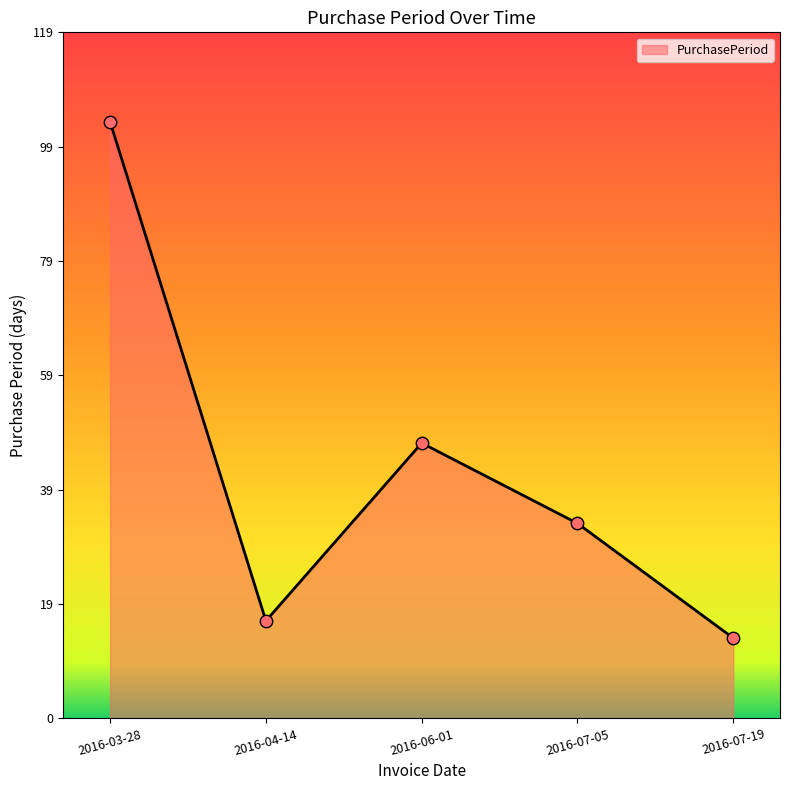

What is the change in value from 2016-03-28 to 2016-07-19?

-90